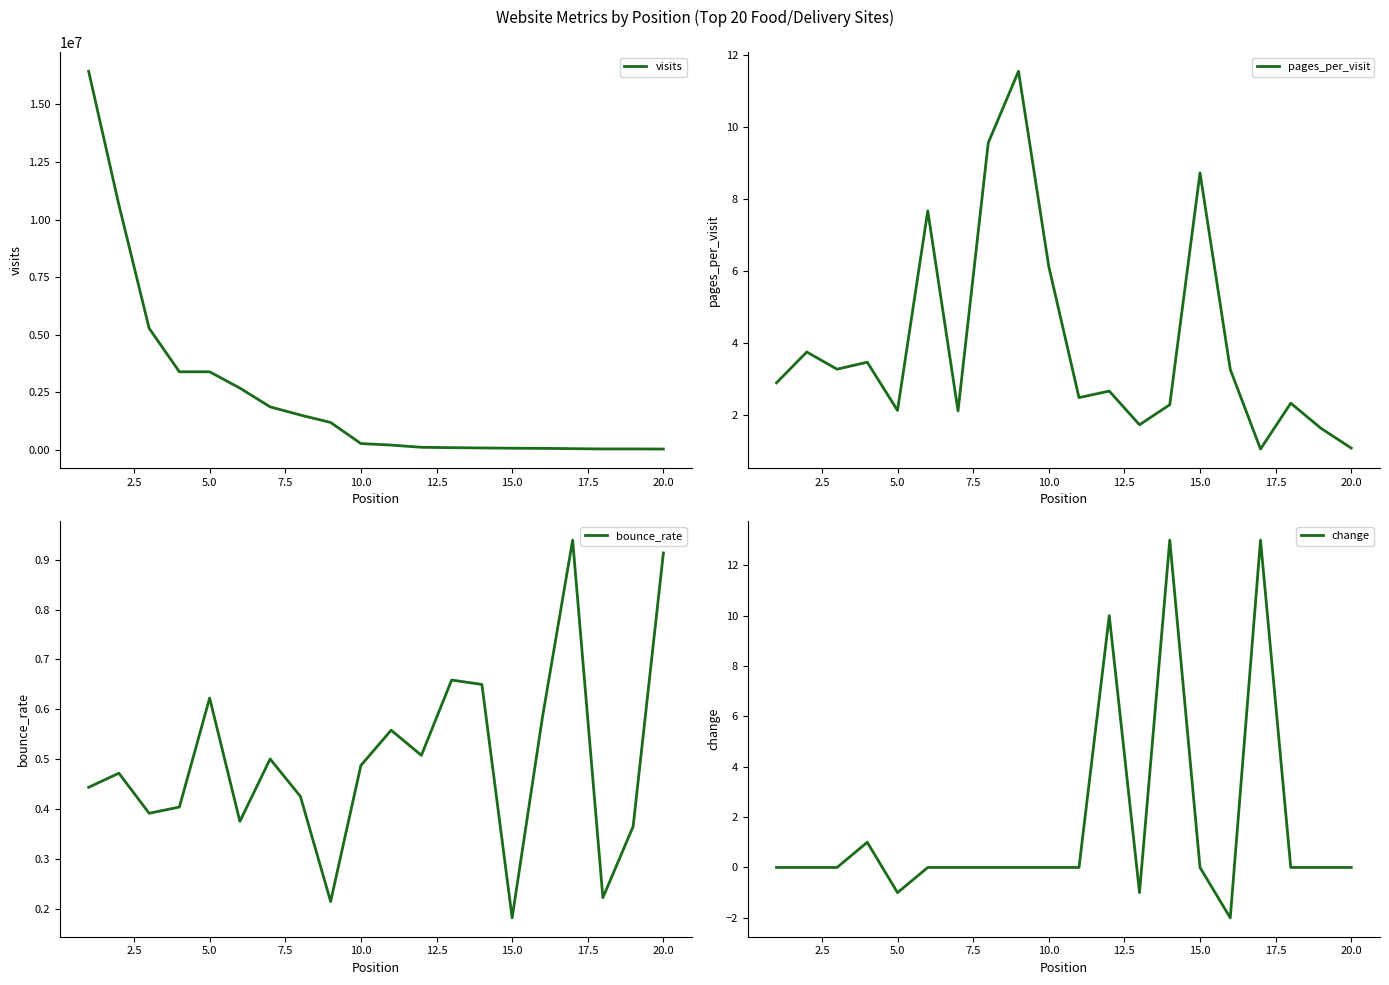

Does the chart display data point markers on the line(s)?

No